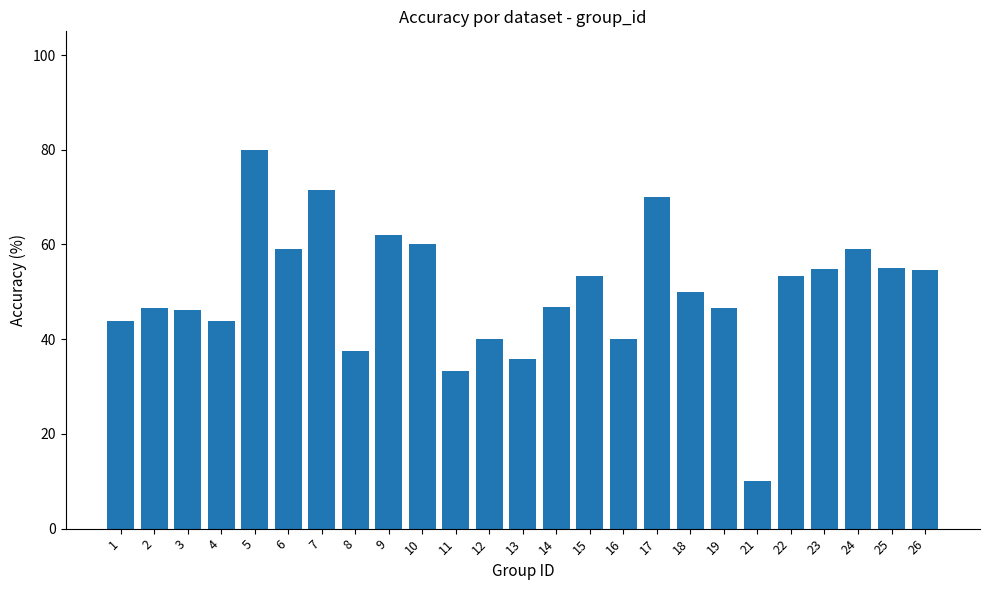

Approximately how many times larger is the value at 6 compared to 9?

1.0